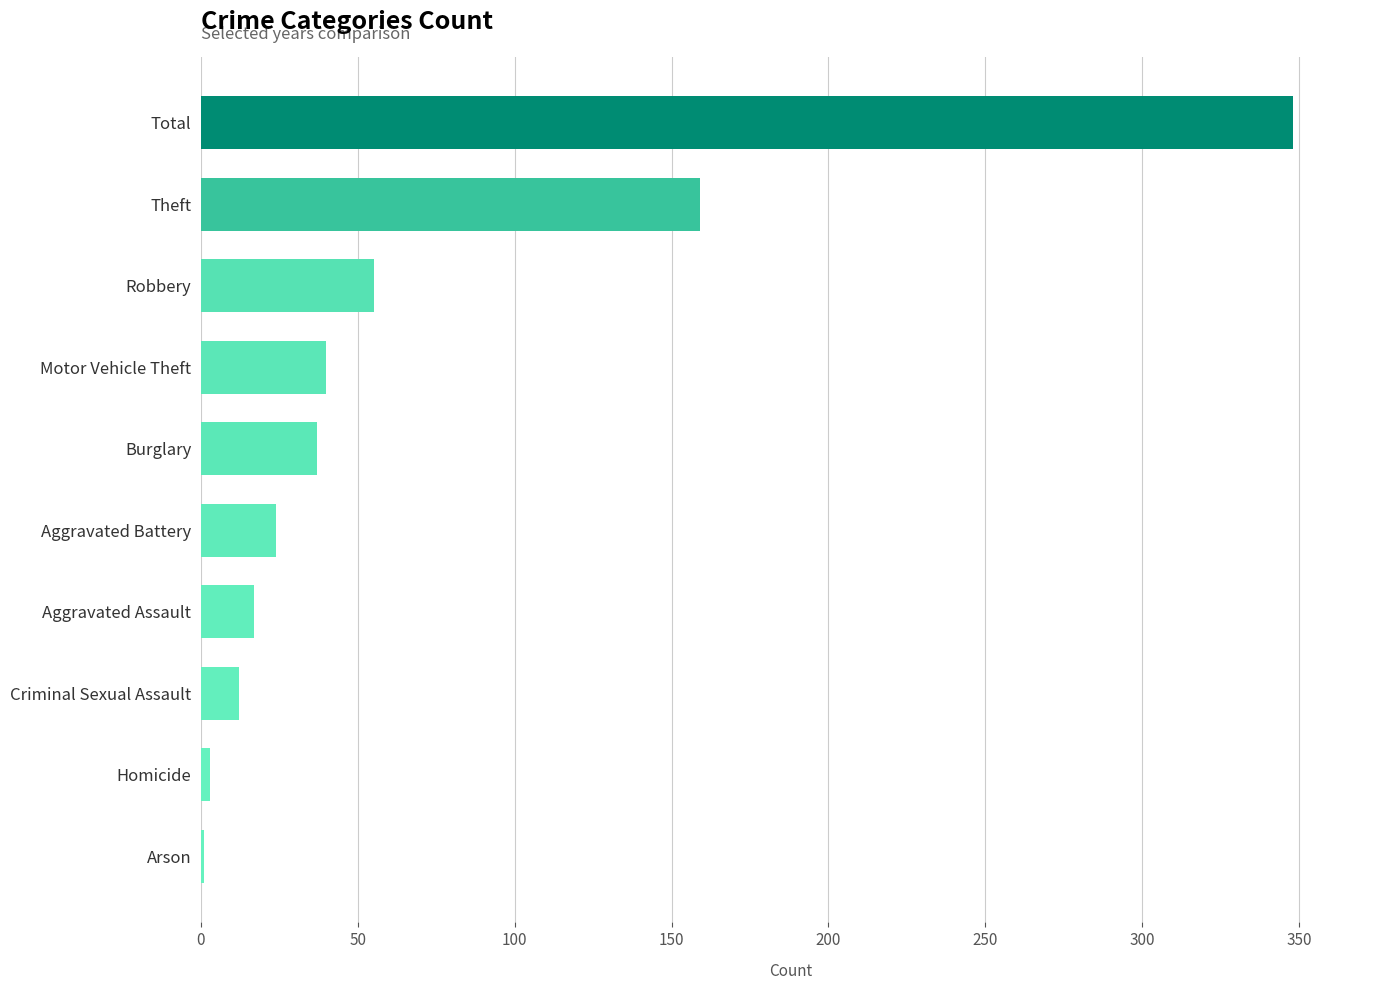

Is it true that the value at Criminal Sexual Assault is 12?

True